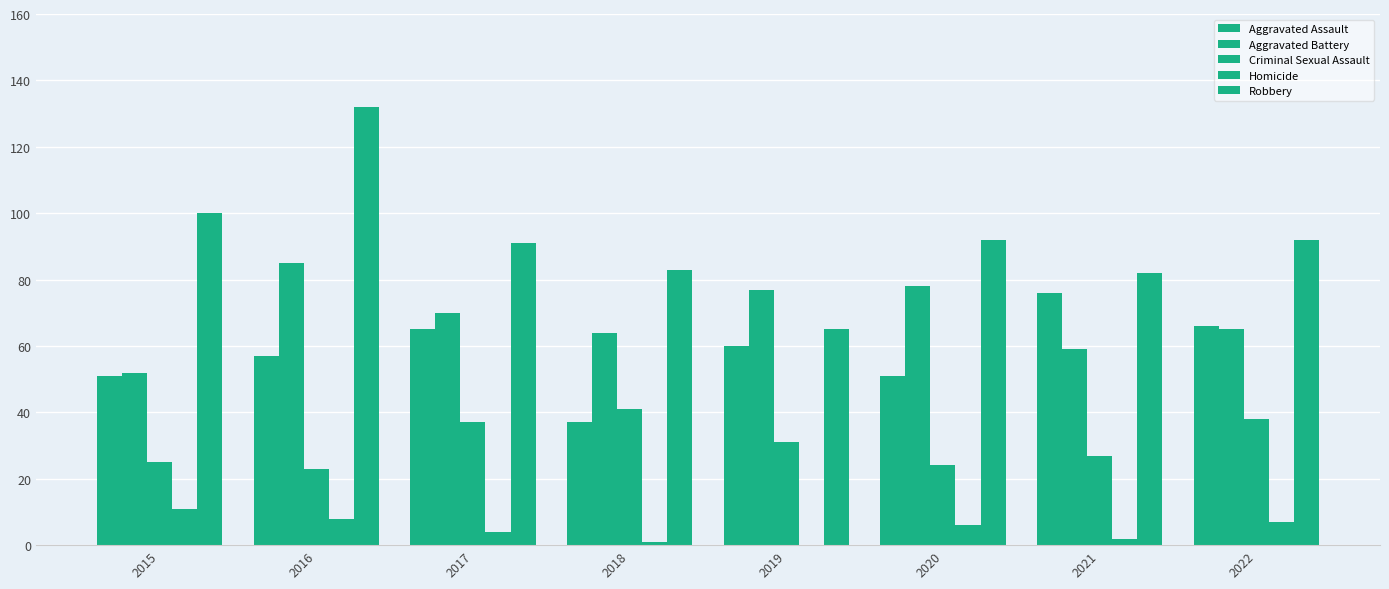

How many distinct data groups are displayed?

5